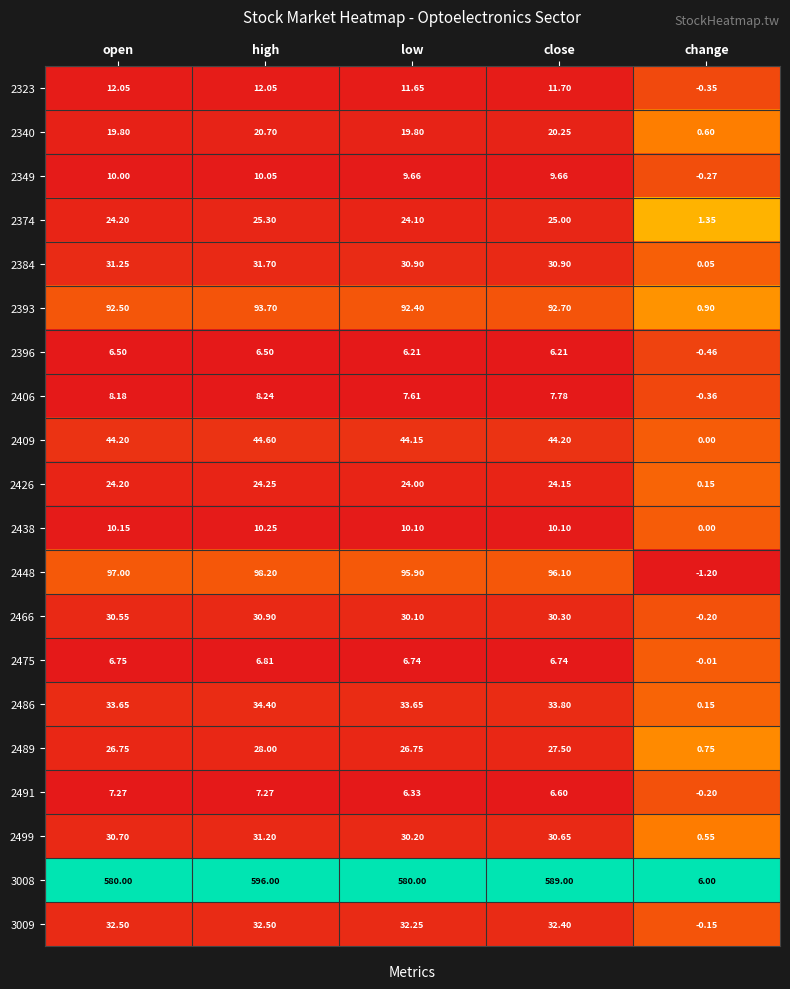

At which label does 2406 first exceed 7?

open